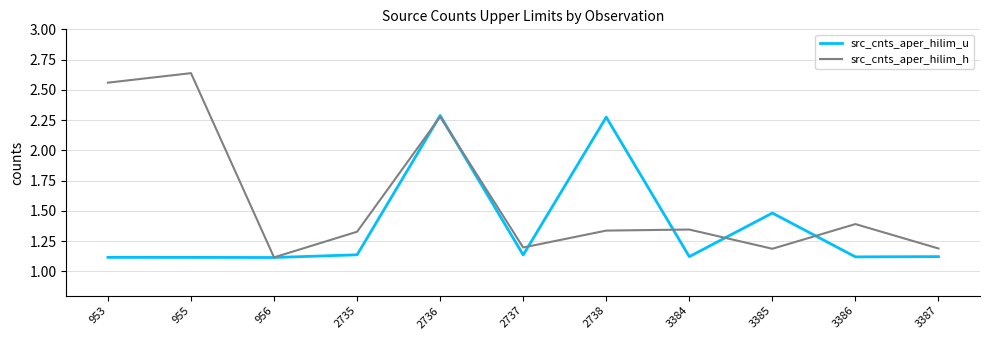

Which series has the largest total across all categories?

src_cnts_aper_hilim_h